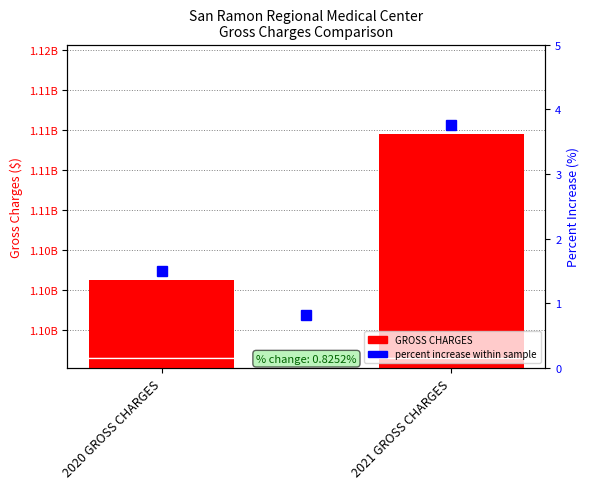

At which label is the value closest to 1107712399?

2020 GROSS CHARGES